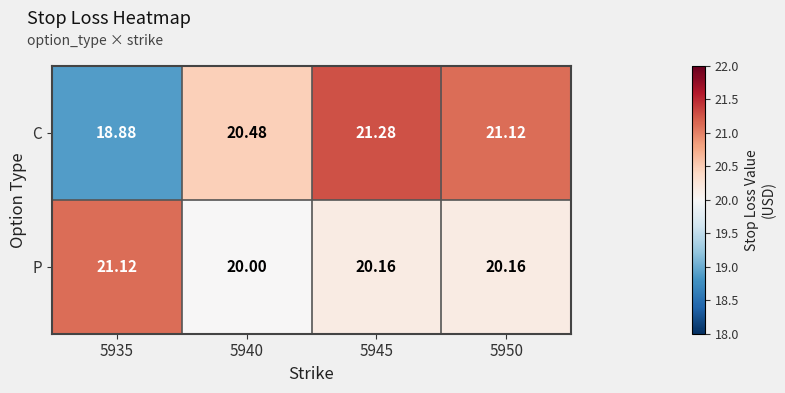

At 5945, list the series in order from smallest to largest.

P, C